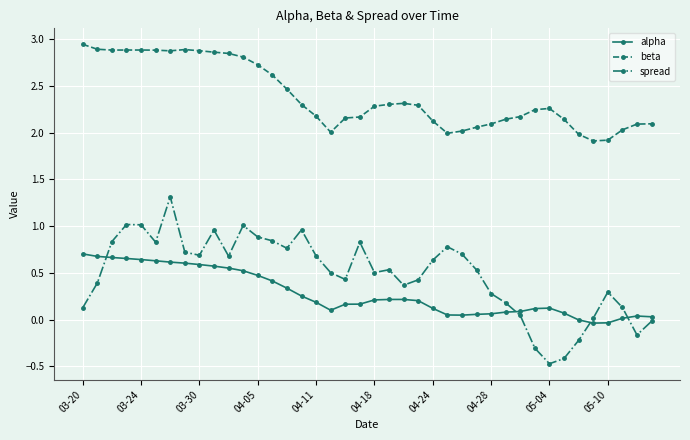

Which series has the largest range (max minus min)?

spread